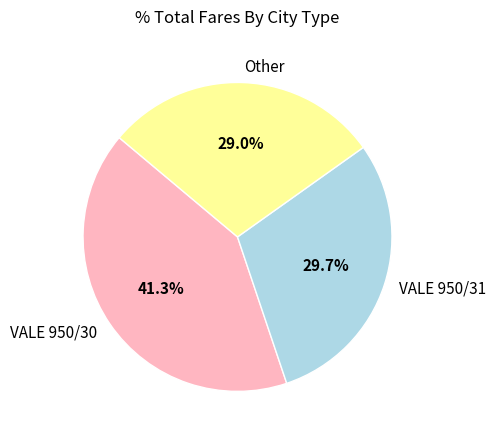

The Other slice represents 29% of the pie. True or false?

True